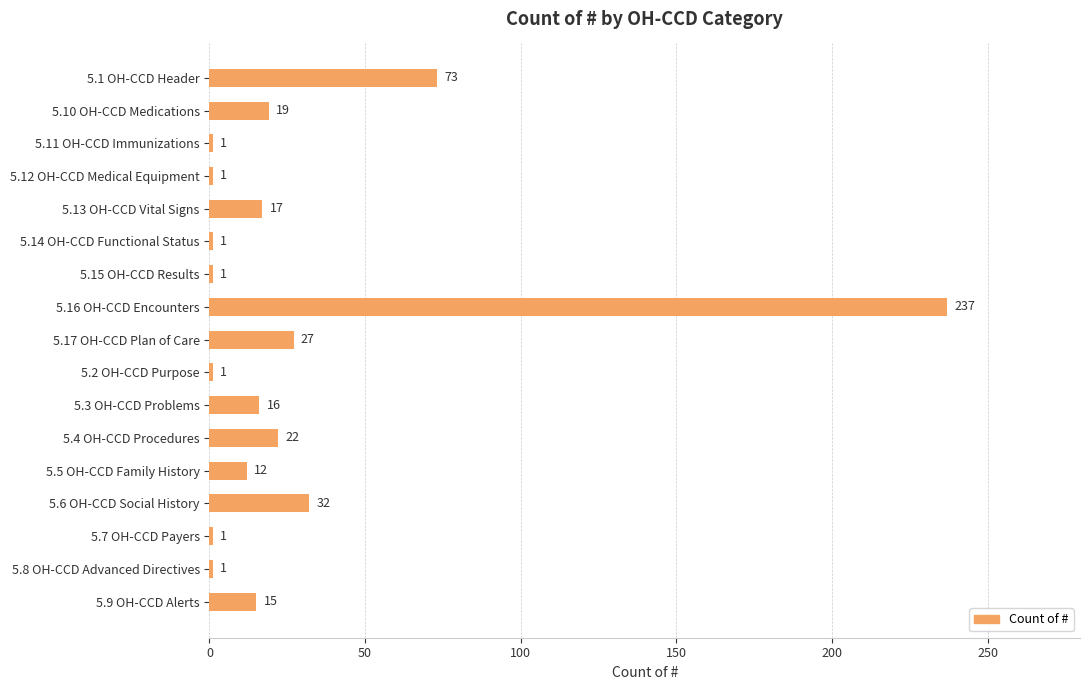

What is the difference between the values at 5.7 OH-CCD Payers and 5.17 OH-CCD Plan of Care?

26